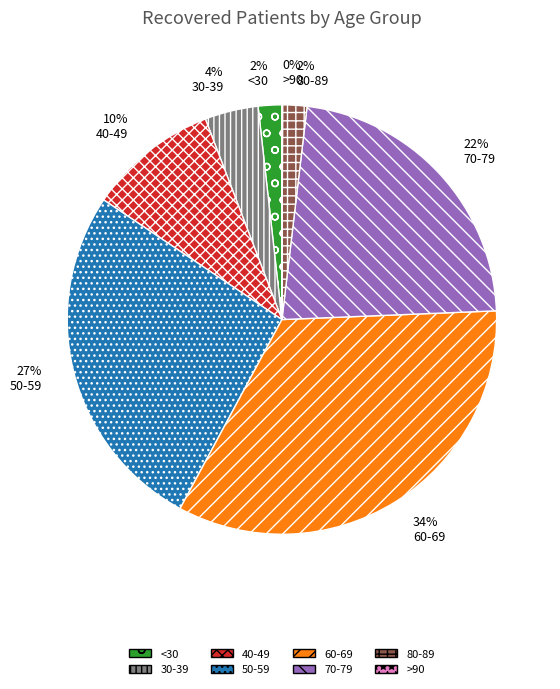

Is there a majority slice in this chart?

No